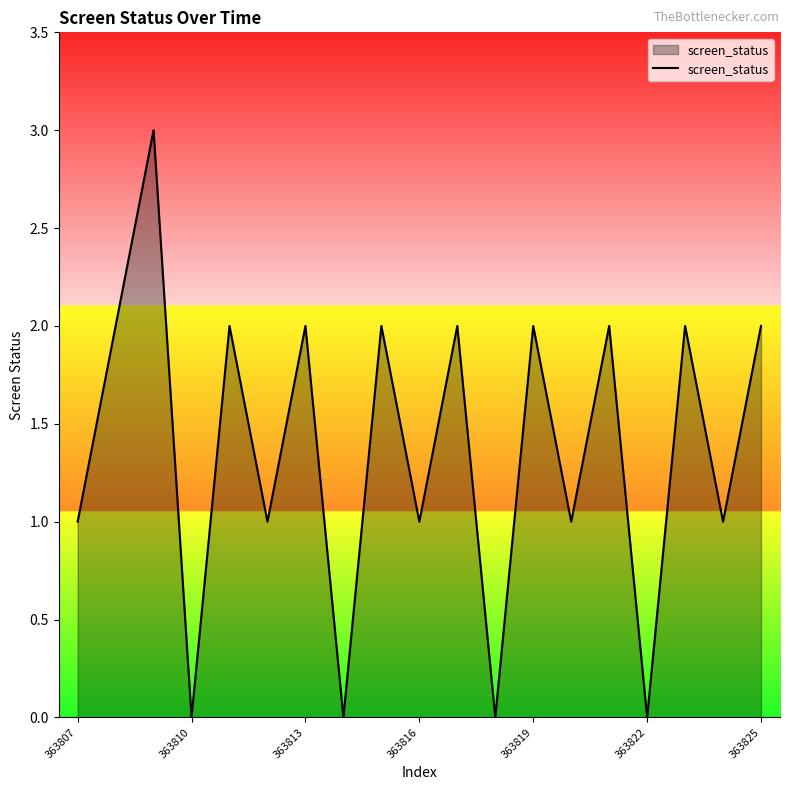

How many interior local valleys (lower than both neighbors) does the data have?

8